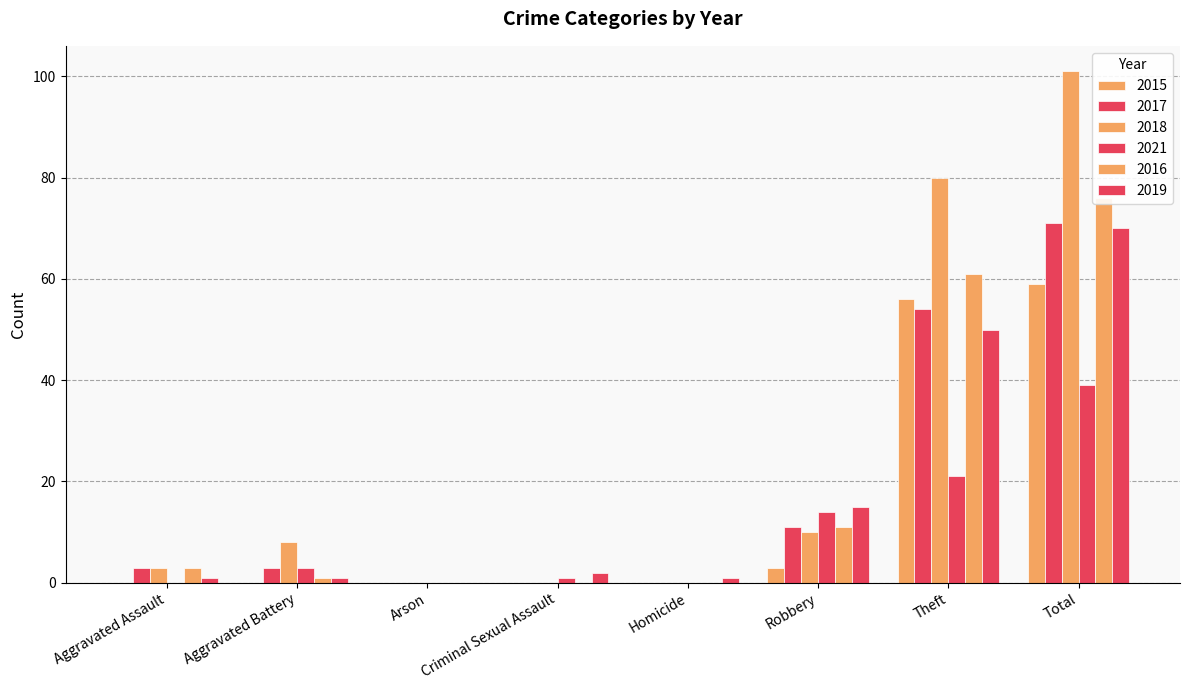

How many bars are there in each group?

6